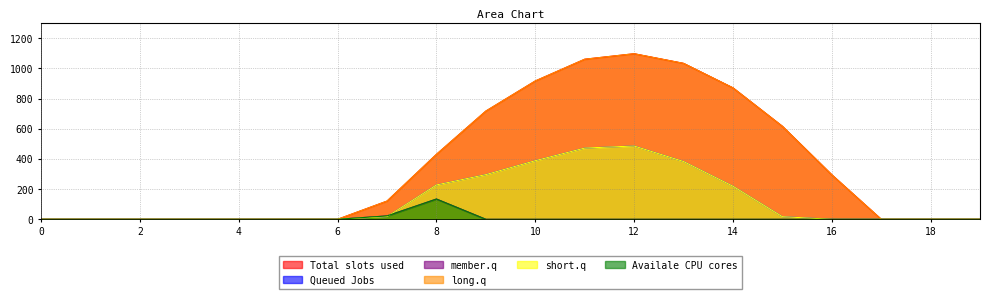

How many values in series_2 are above zero?

2